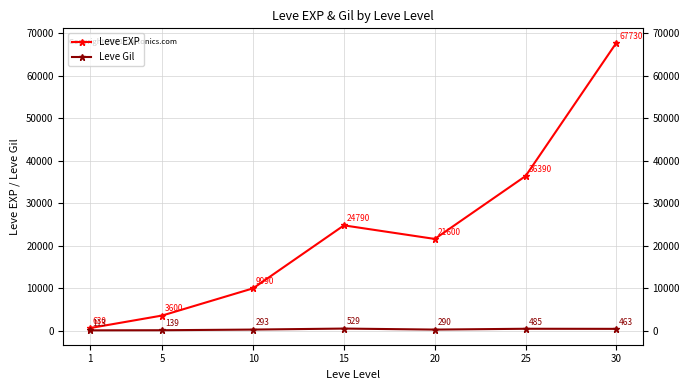

True or false: Leve Gil and Leve EXP intersect in this chart.

False